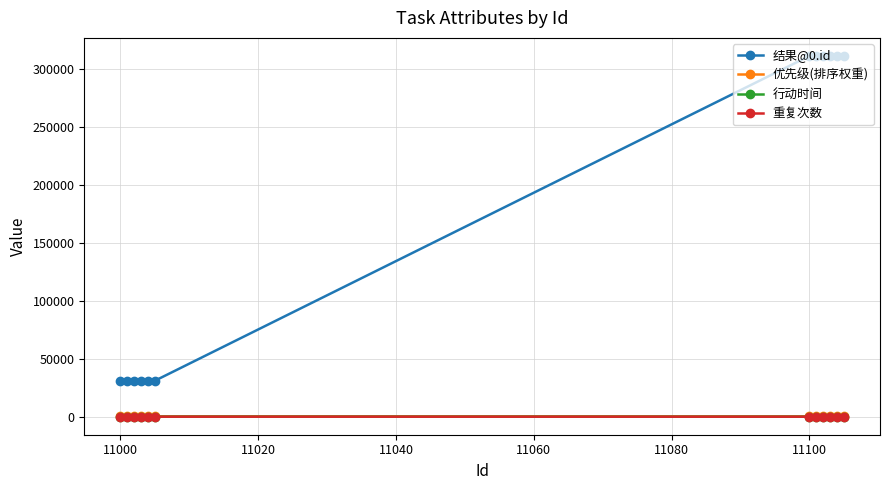

At how many categories does at least one series exceed 232658?

6